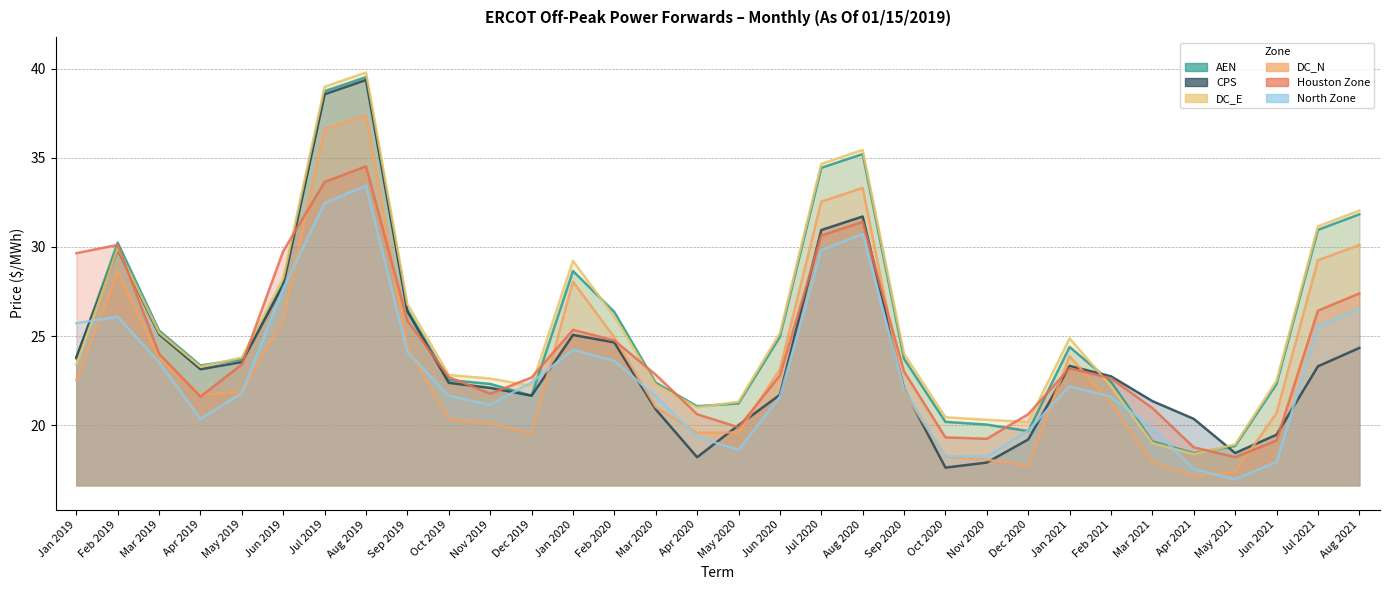

Read the DC_N value at Aug 2019.

37.4